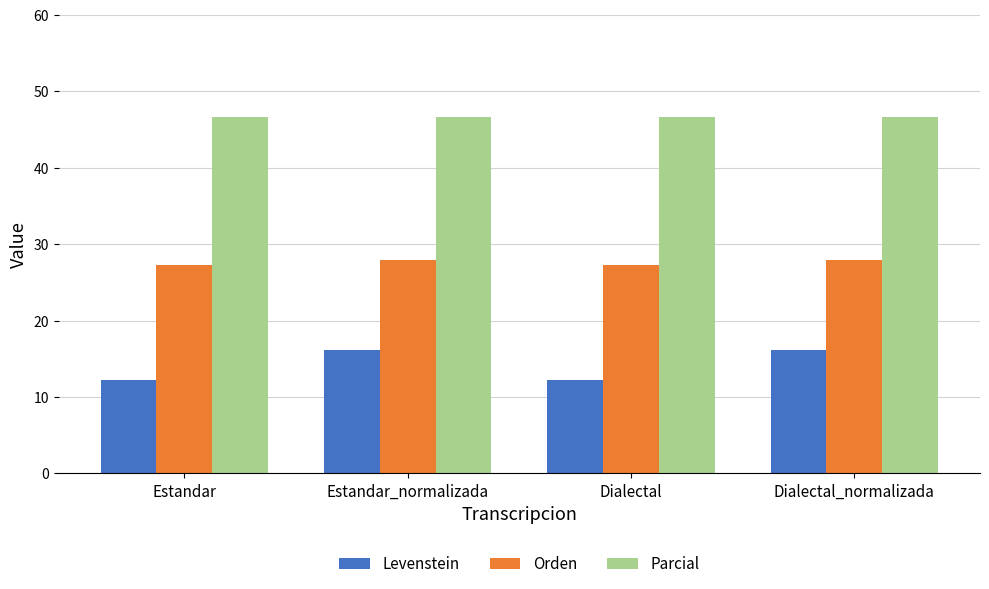

Reading left to right, list all the values displayed in this chart.

Levenstein: 12.2	16.2	12.2	16.2
Orden: 27.3	27.9	27.3	27.9
Parcial: 46.7	46.7	46.7	46.7